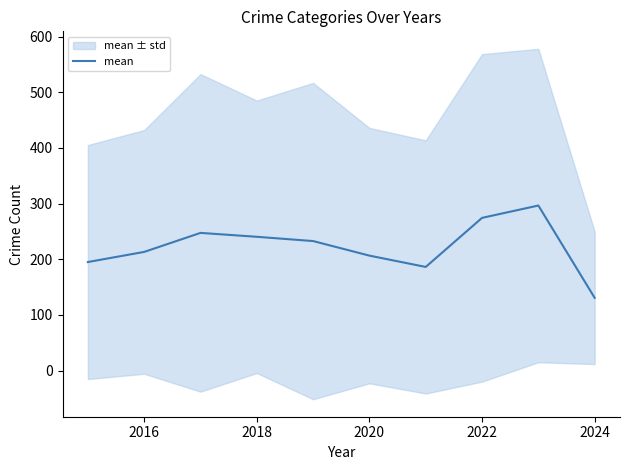

What is the difference between the second highest and second lowest values?

88.2